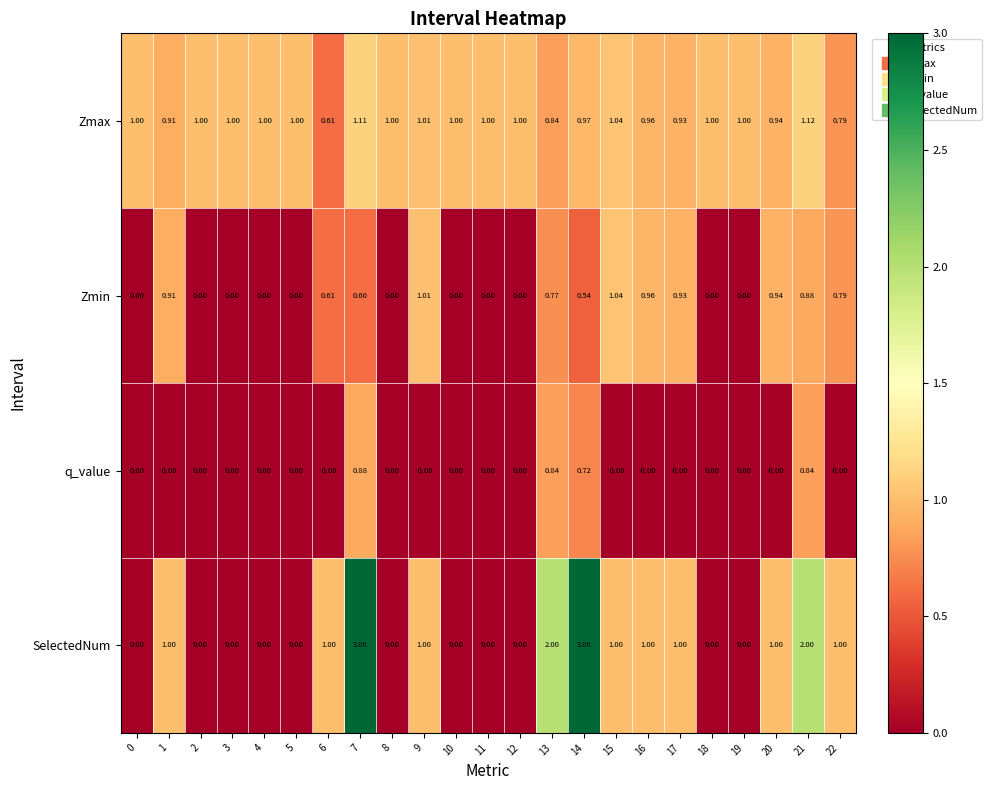

Between 7 and 22, which series saw the biggest shift?

SelectedNum